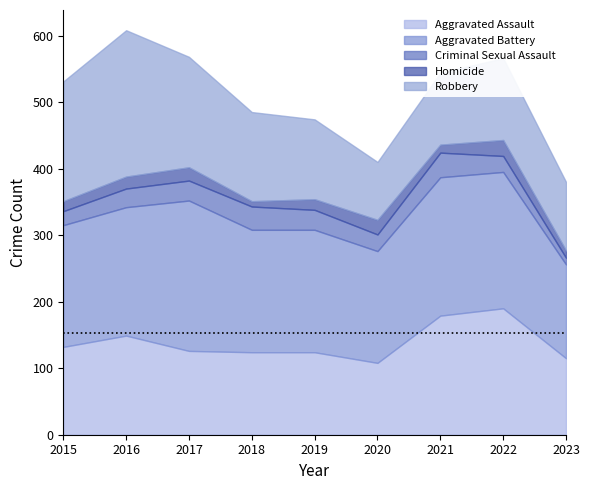

At 2017, list the series in order from largest to smallest.

Aggravated Battery, Robbery, Aggravated Assault, Criminal Sexual Assault, Homicide